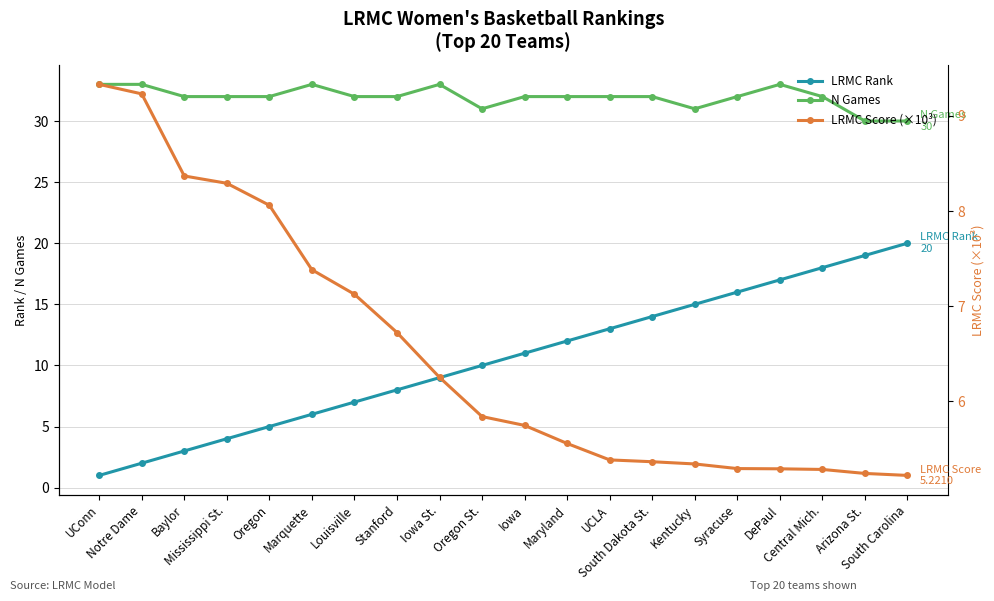

Count the number of categories in the chart.

20